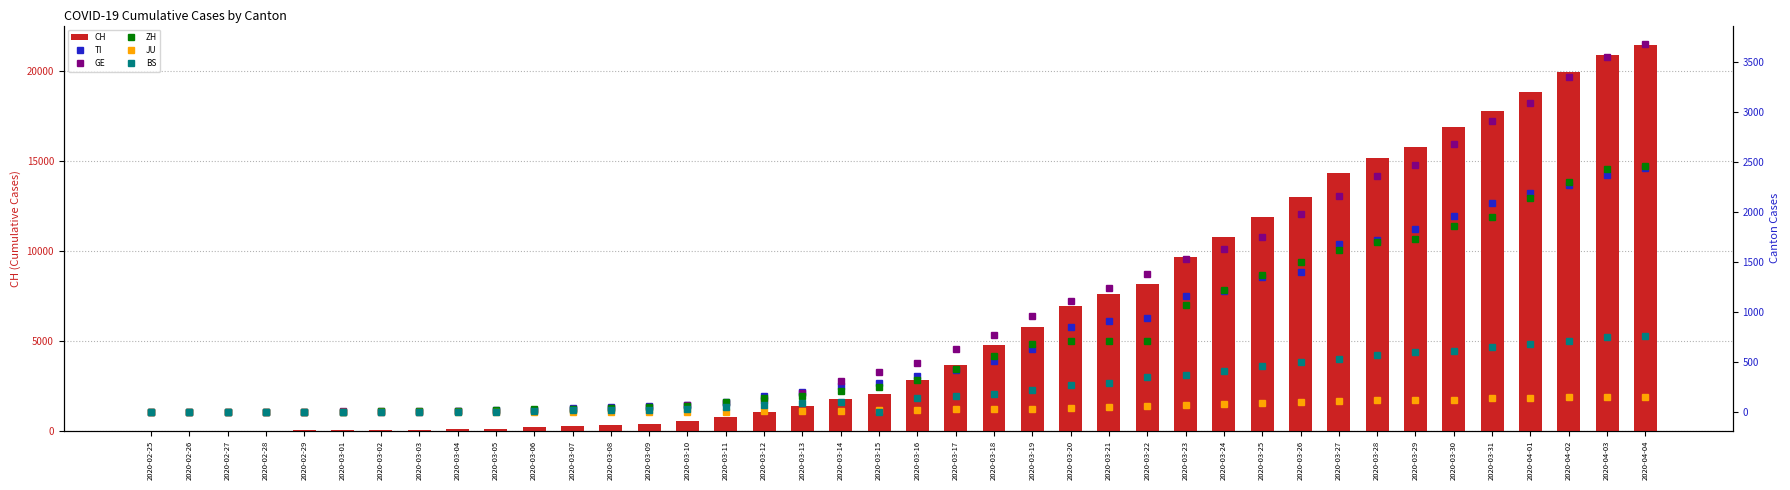

What are all the series names shown in the legend?

CH, TI, GE, ZH, JU, BS